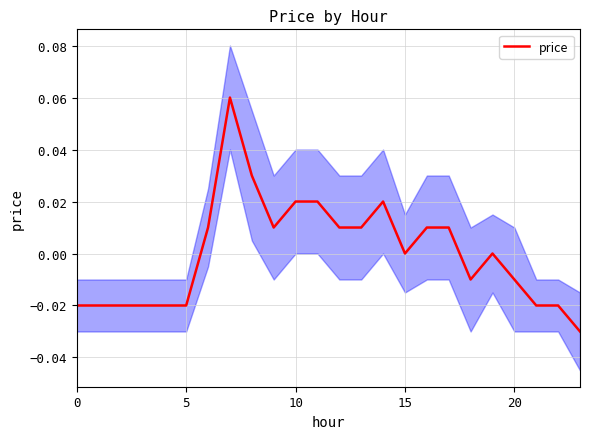

How many values exceed 0?

11